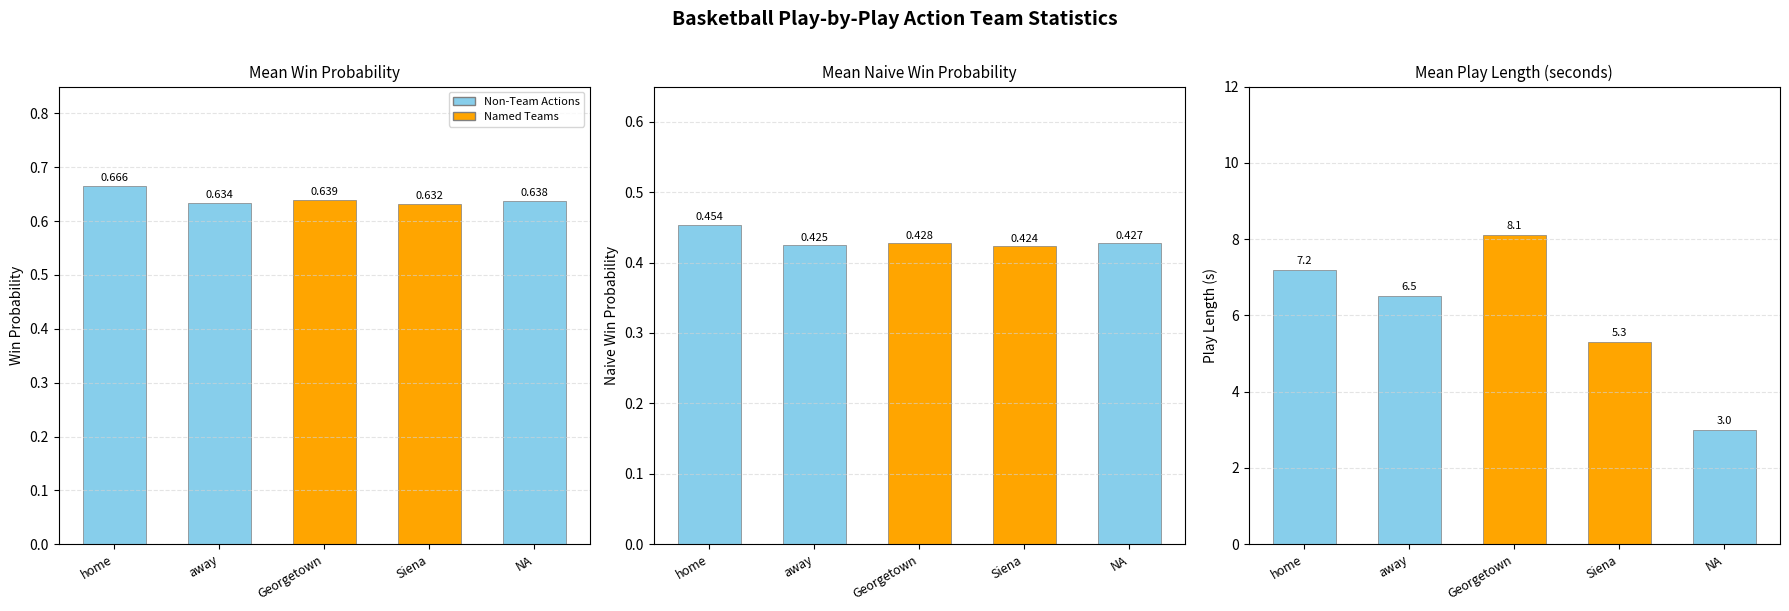

What is the sum of all mean_naive_win_prob values?

2.2